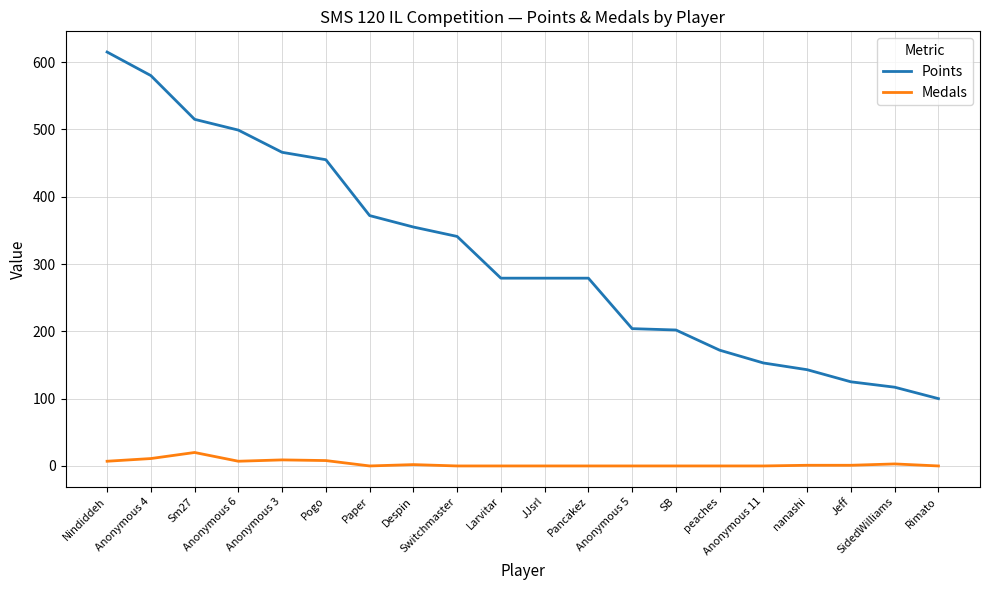

True or false: Points and Medals cross at least once.

False